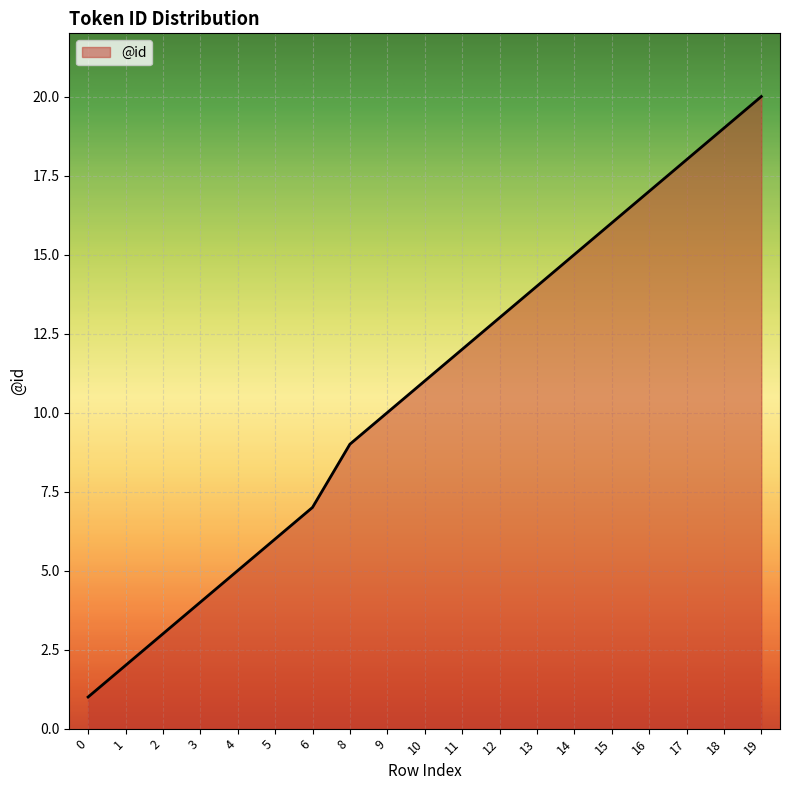

Which has a higher value, 2 or 11?

11